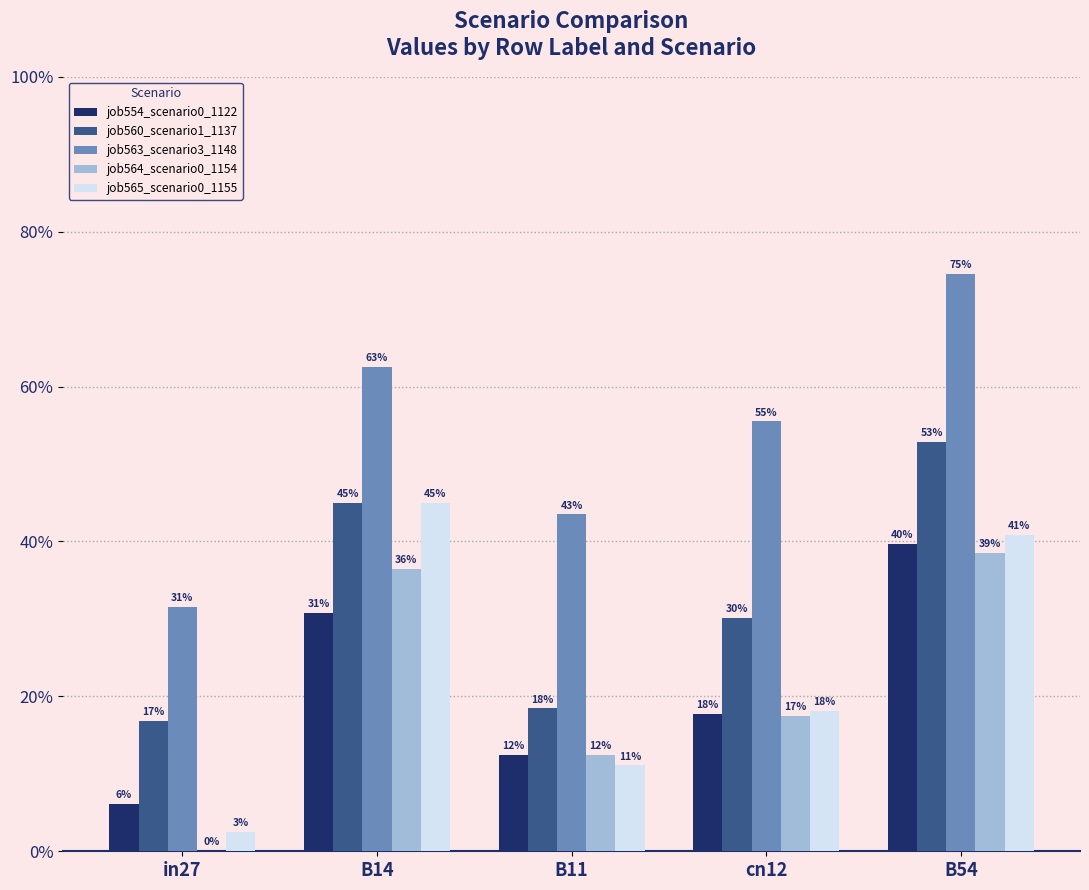

Are the bars horizontal?

No